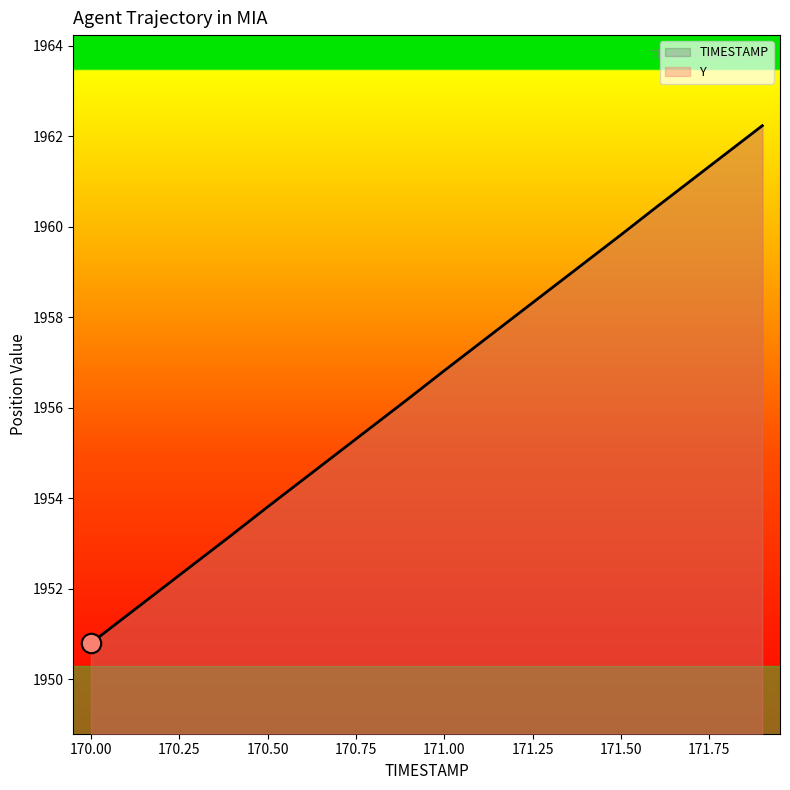

At which label does the data first exceed 1956?

170.9